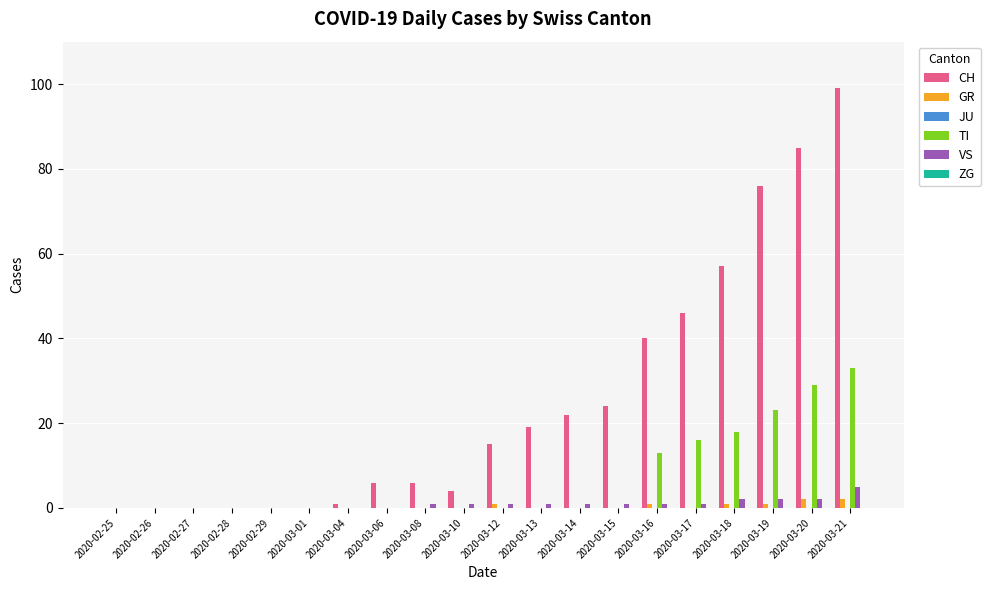

What is the spread (max minus min) of values at 2020-03-20?

83